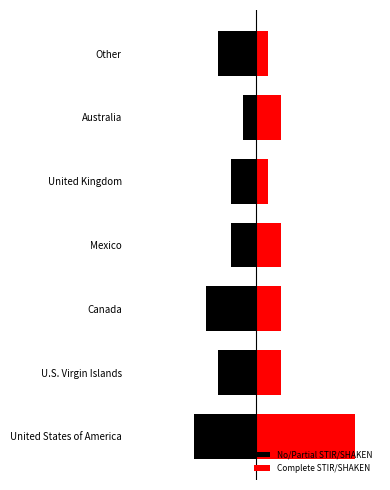

At how many categories does at least one series exceed 4?

1